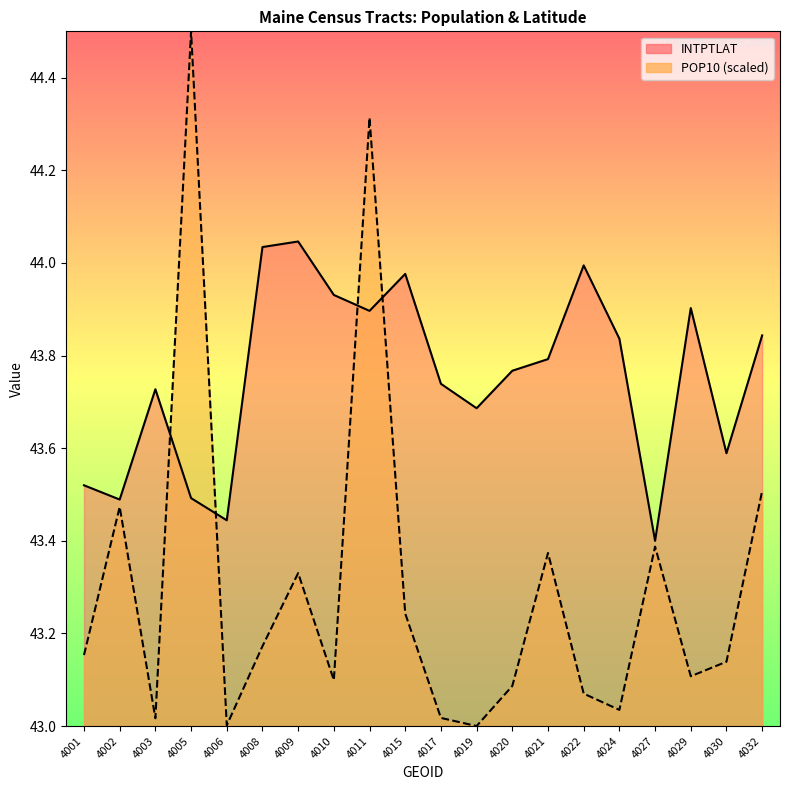

True or false: POP10_line and INTPTLAT_line intersect in this chart.

True